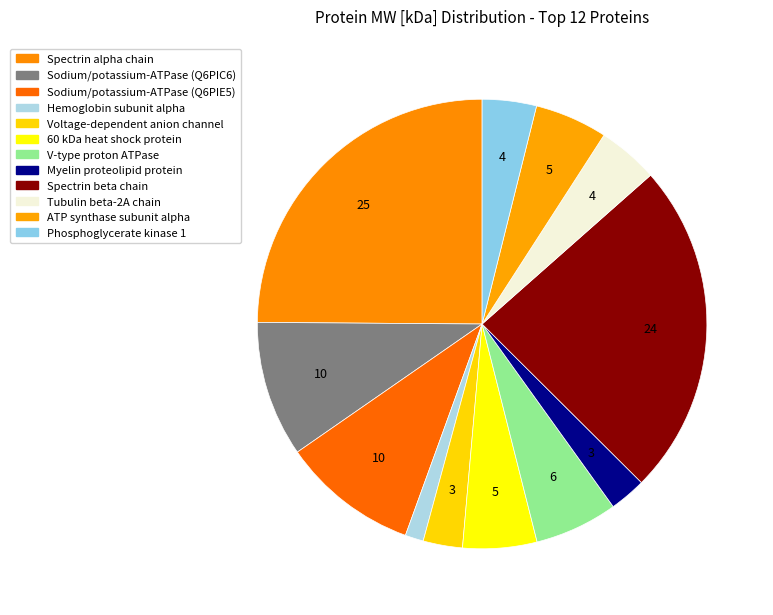

How many segments does this pie chart have?

12